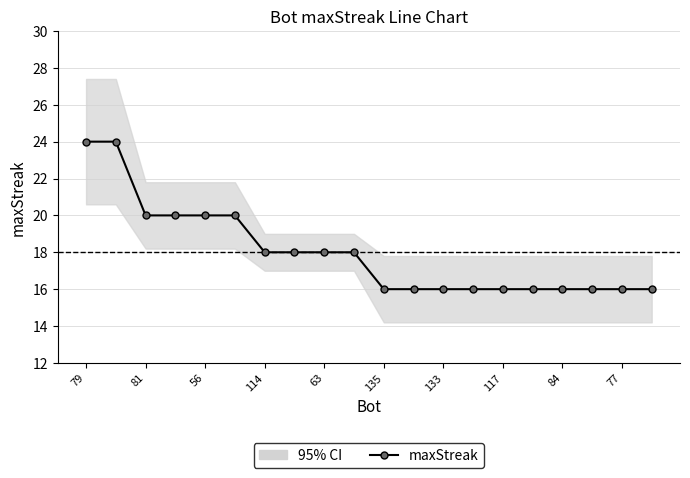

Count the number of categories in the chart.

20